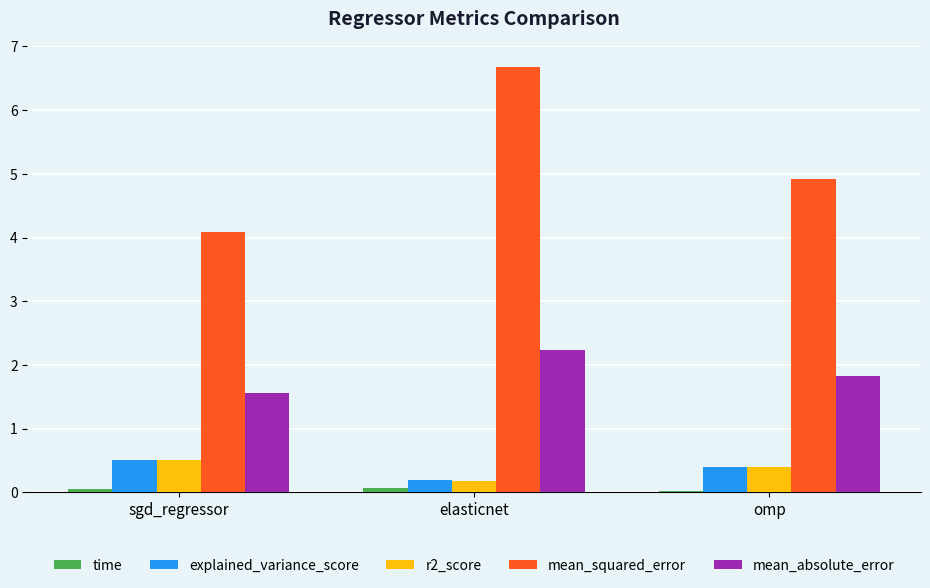

Is the value of mean_absolute_error at omp greater than the value of r2_score at elasticnet?

Yes